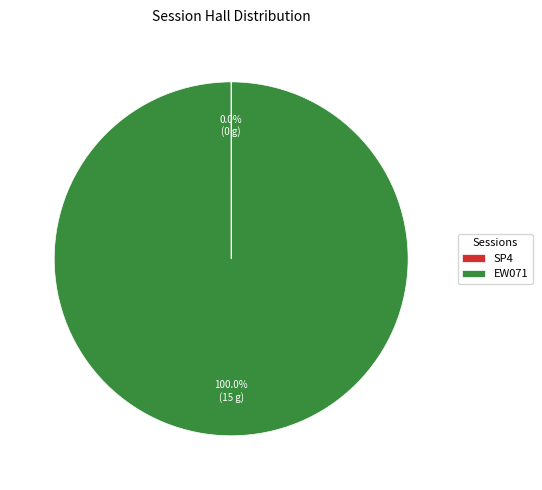

Does any single category account for the majority?

Yes